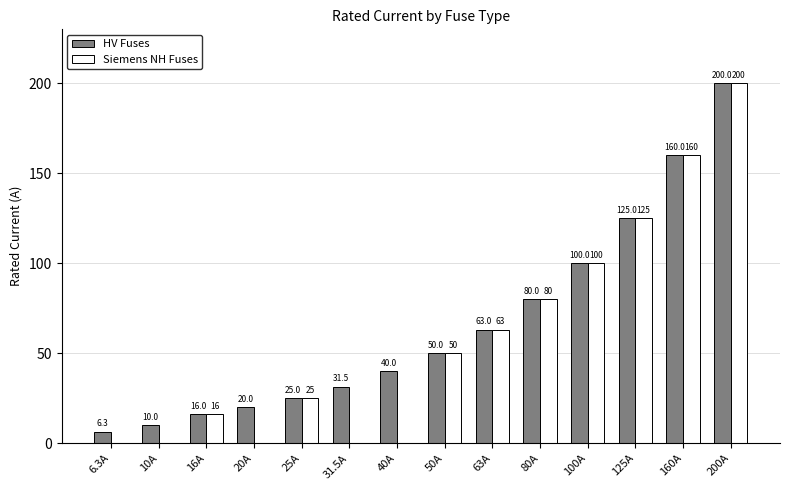

Where is HV Fuses nearest to the value 103?

100A